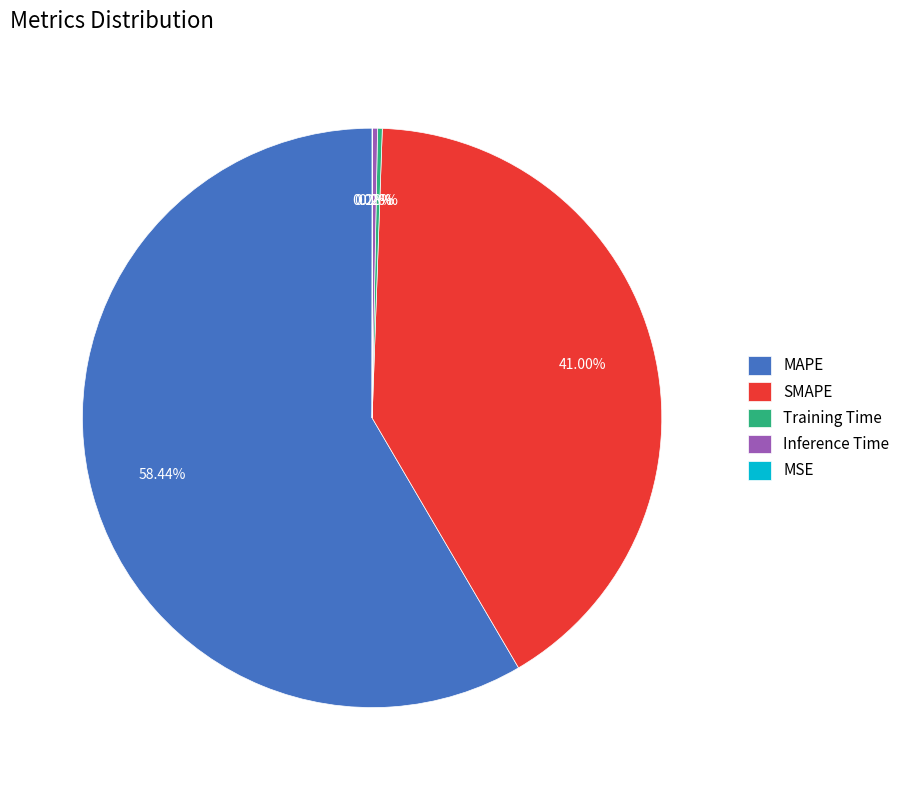

Which slice is the largest?

MAPE